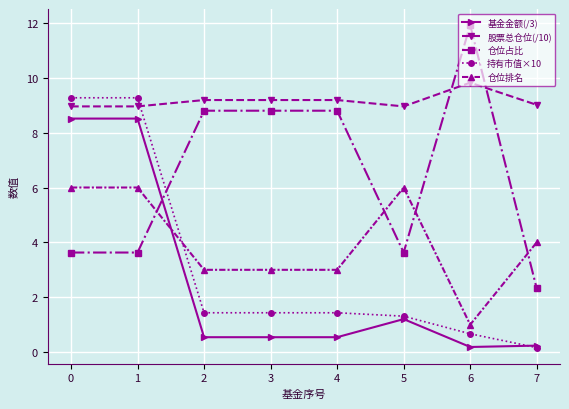

Read the 基金金额(/3) value at 7.

0.2